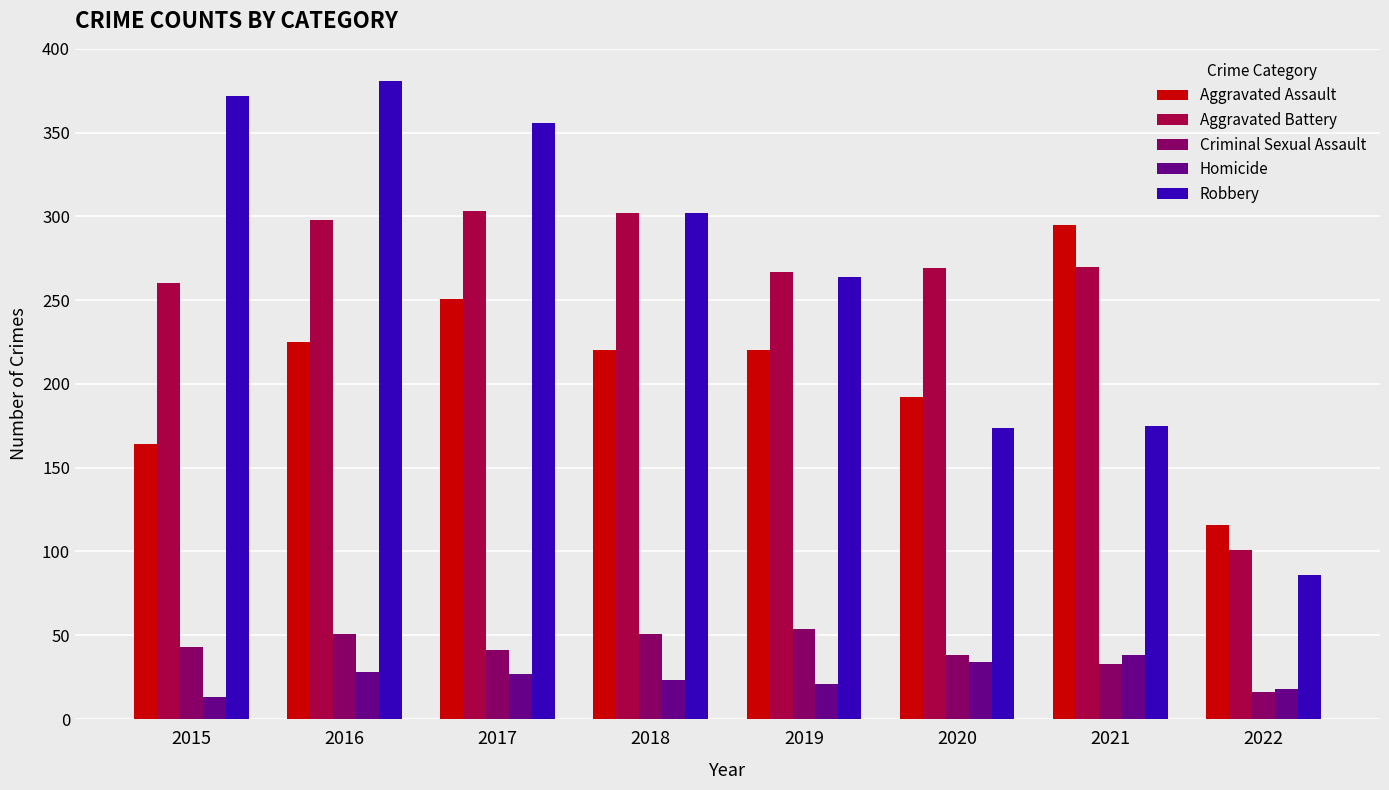

What is the maximum value for Criminal Sexual Assault?

54